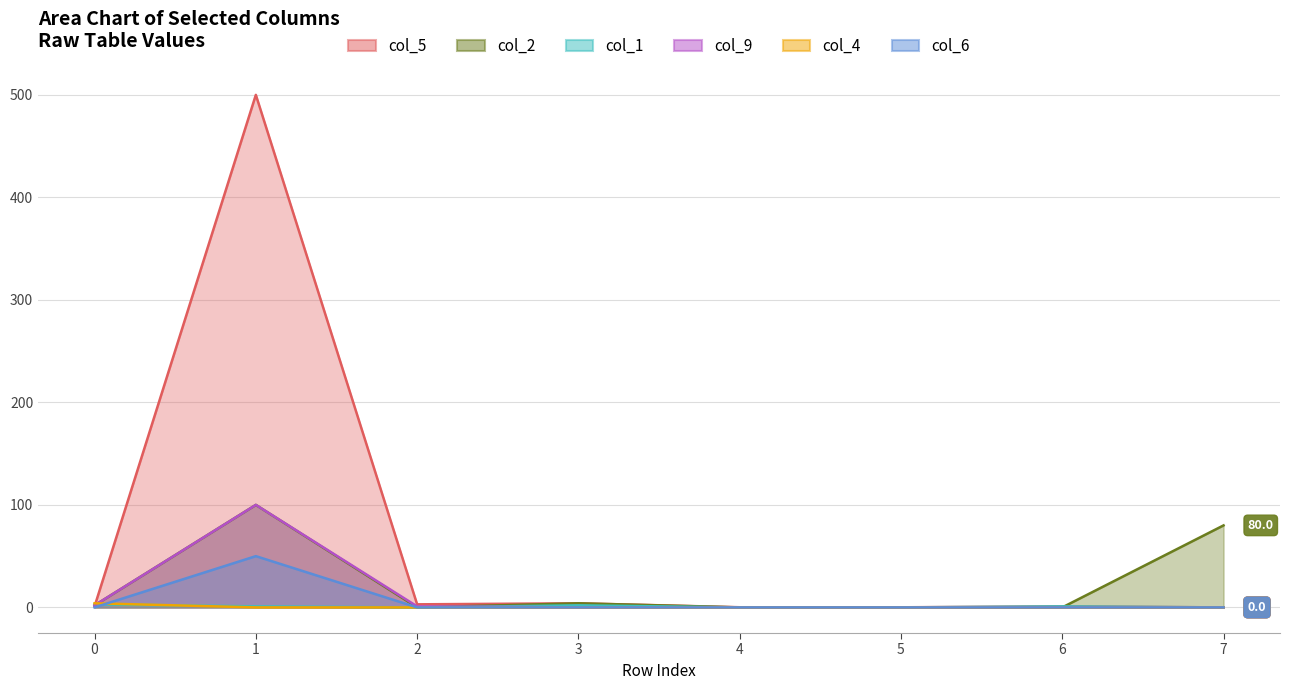

Is it true that col_2 equals 80.0 at 7?

True